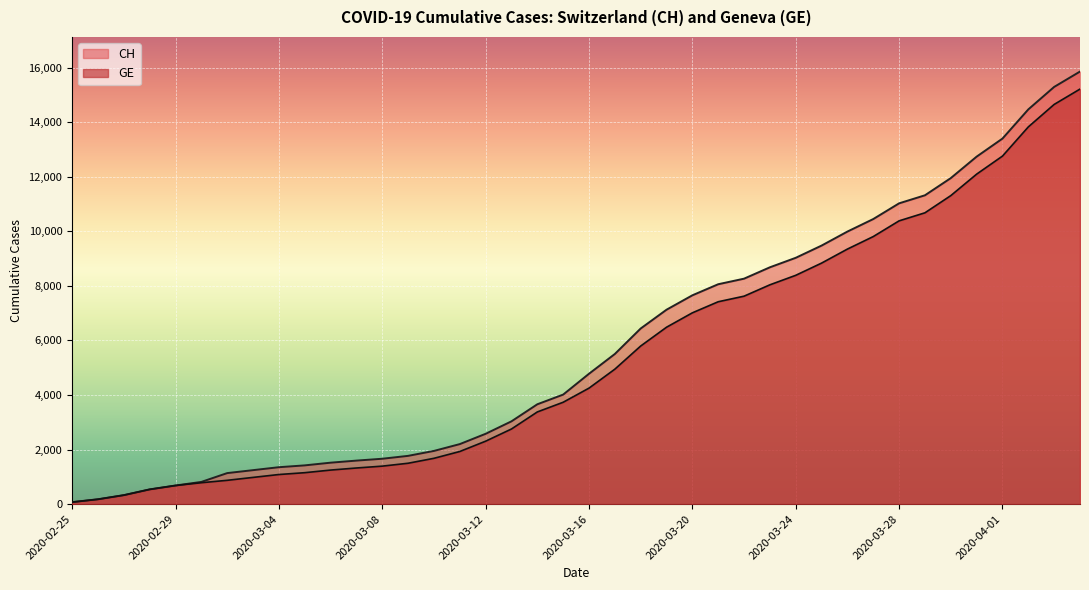

Which series has the widest spread of values?

CH